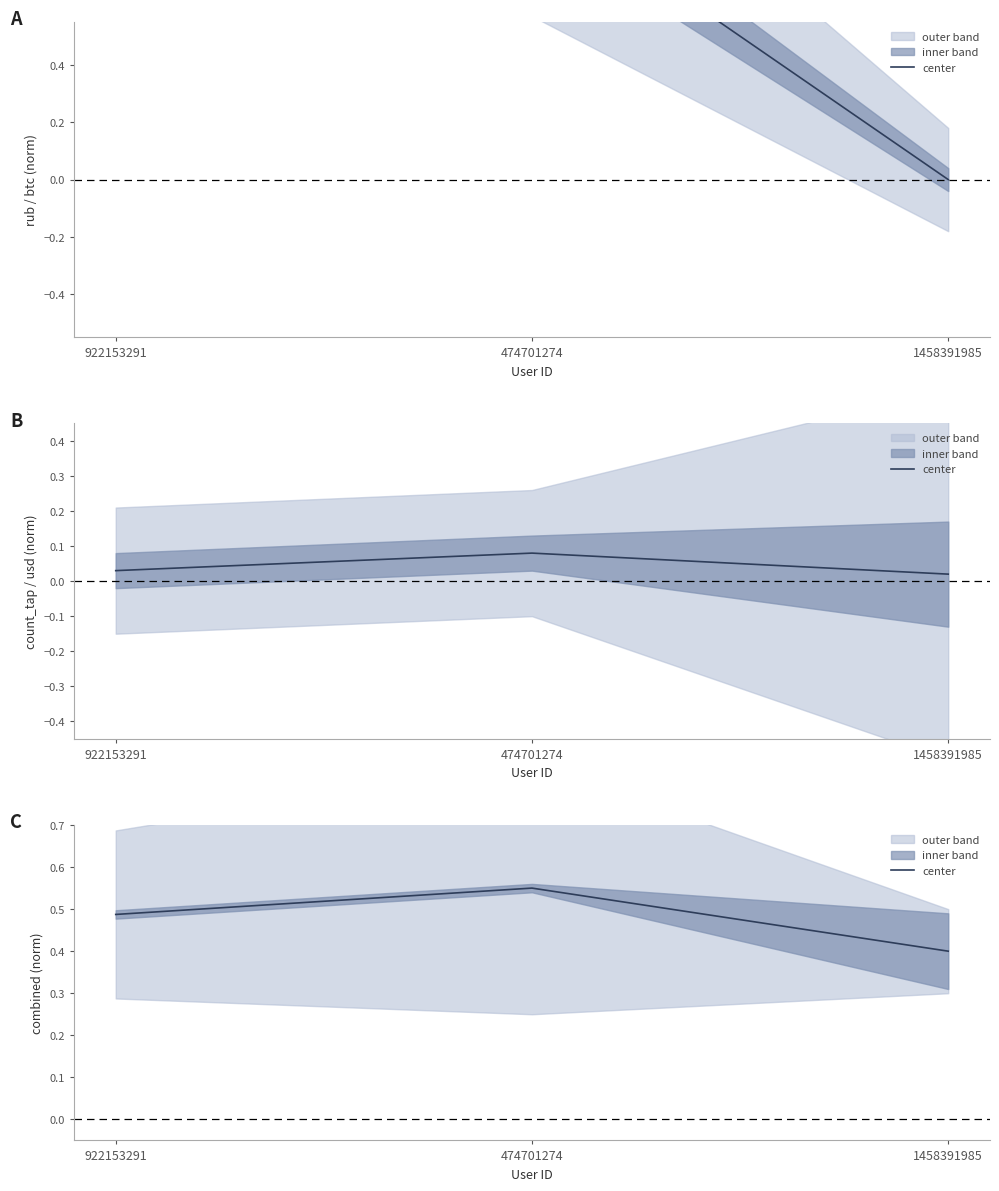

What is the sum of the values at 474701274 and 1458391985?

1.0